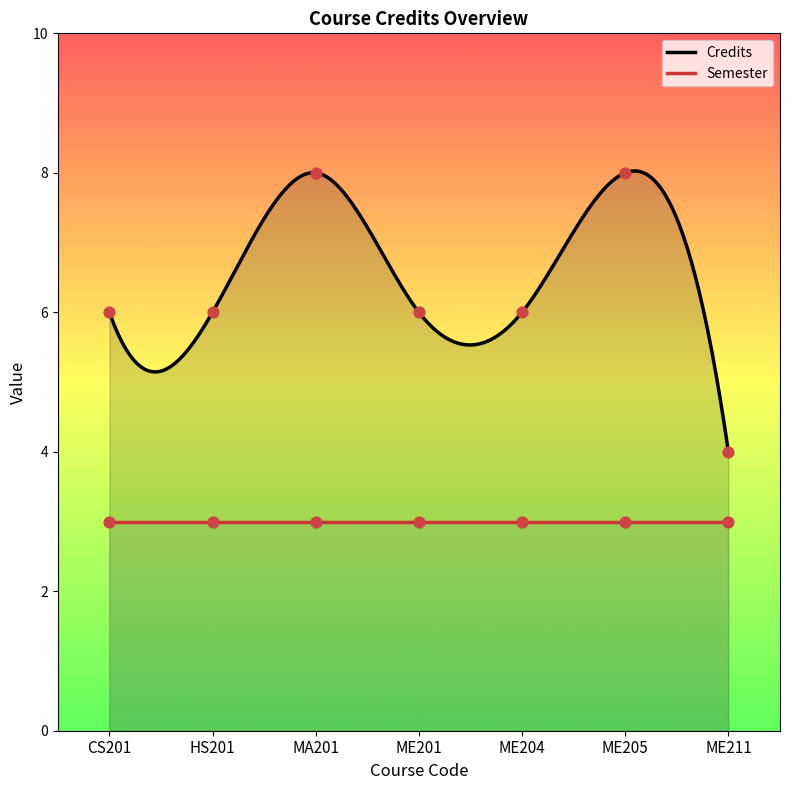

Approximately how many times larger is the value at ME205 compared to CS201?

1.3